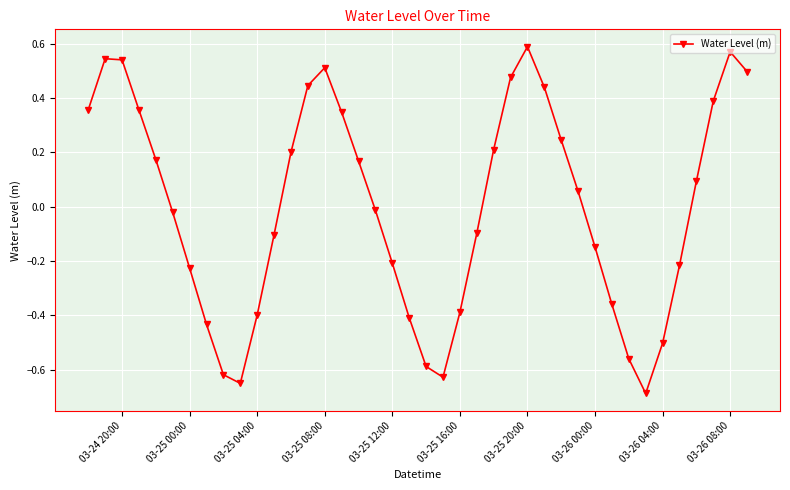

Does the chart have visible grid lines?

Yes